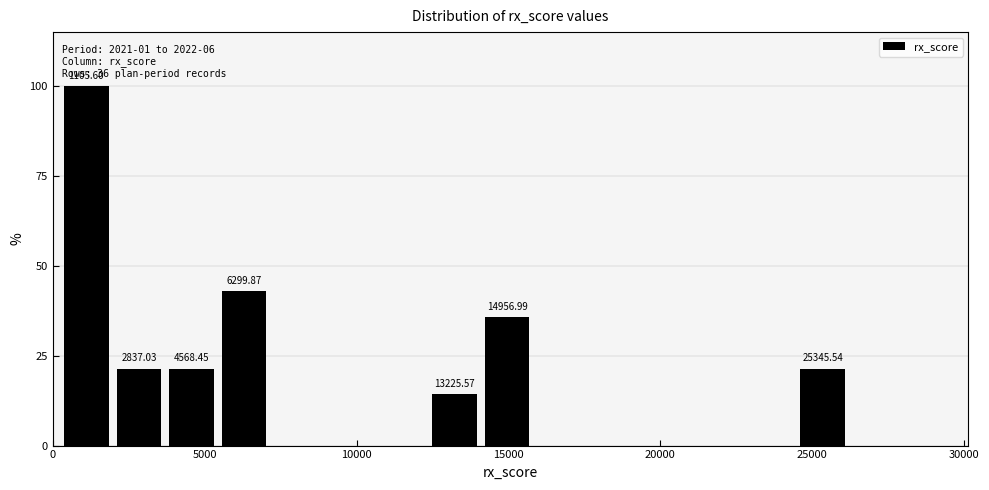

Read against the x-axis, roughly where is the centre of the tallest bar?

1000